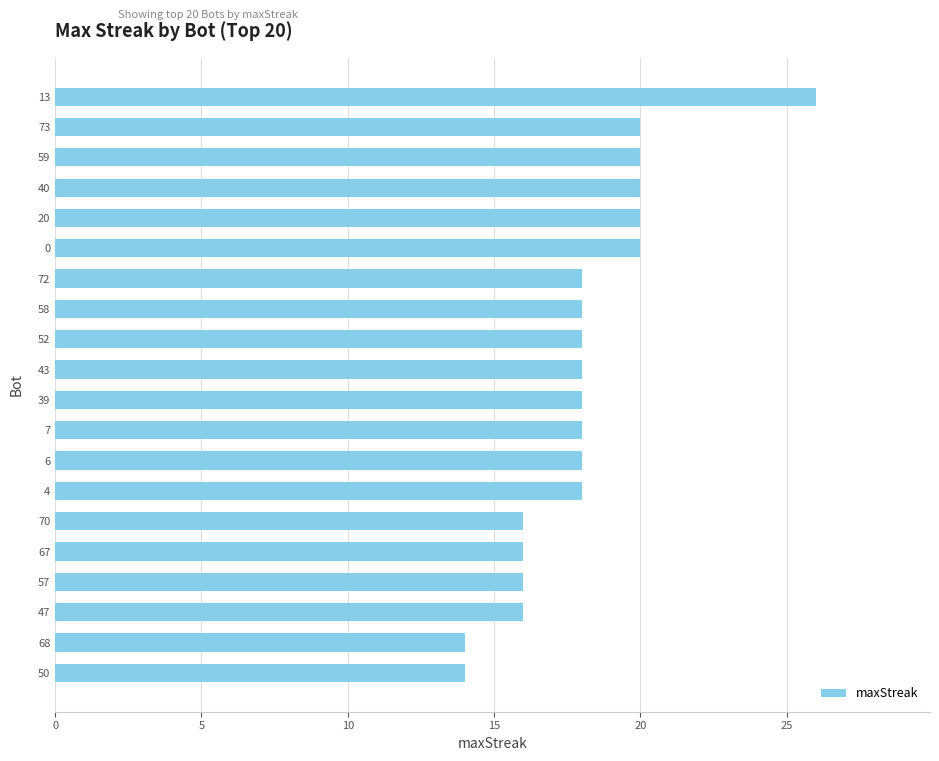

What value does the data have at 59, to the nearest 5?

20